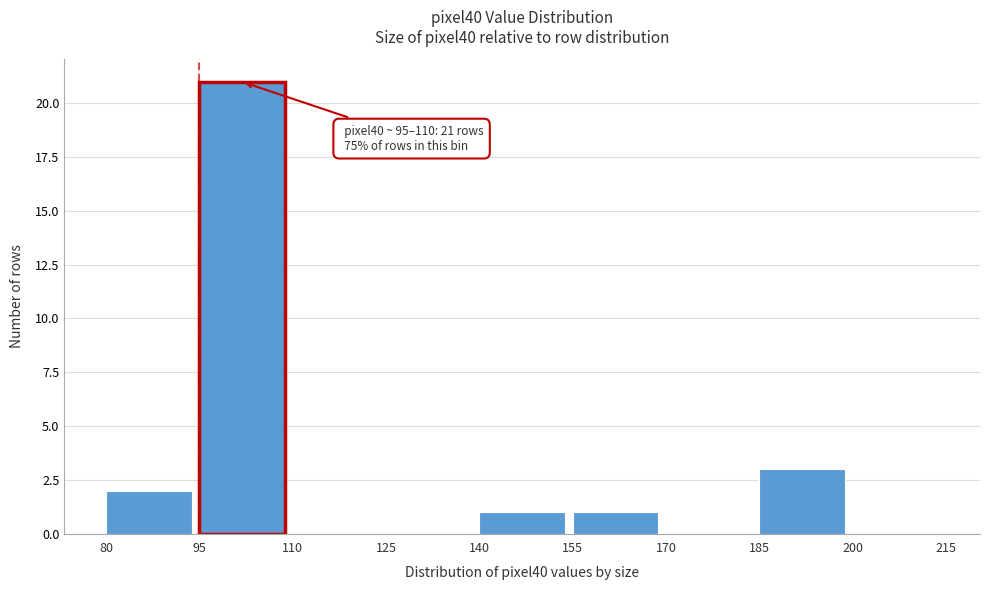

Over which range of the x-axis is the bar tallest?

95 to 110